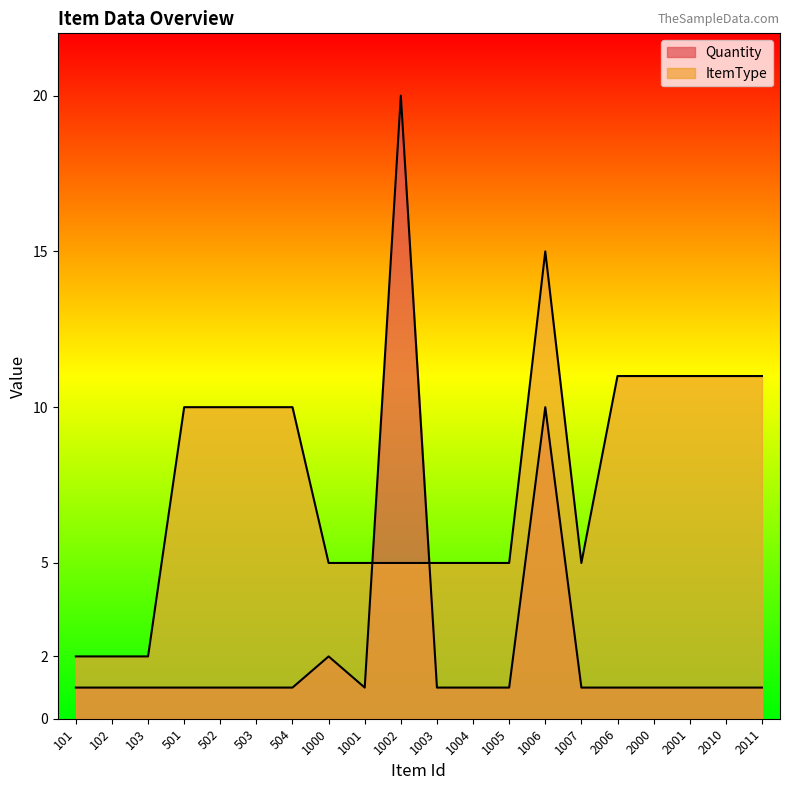

What value does the ItemType series have at 101?

2